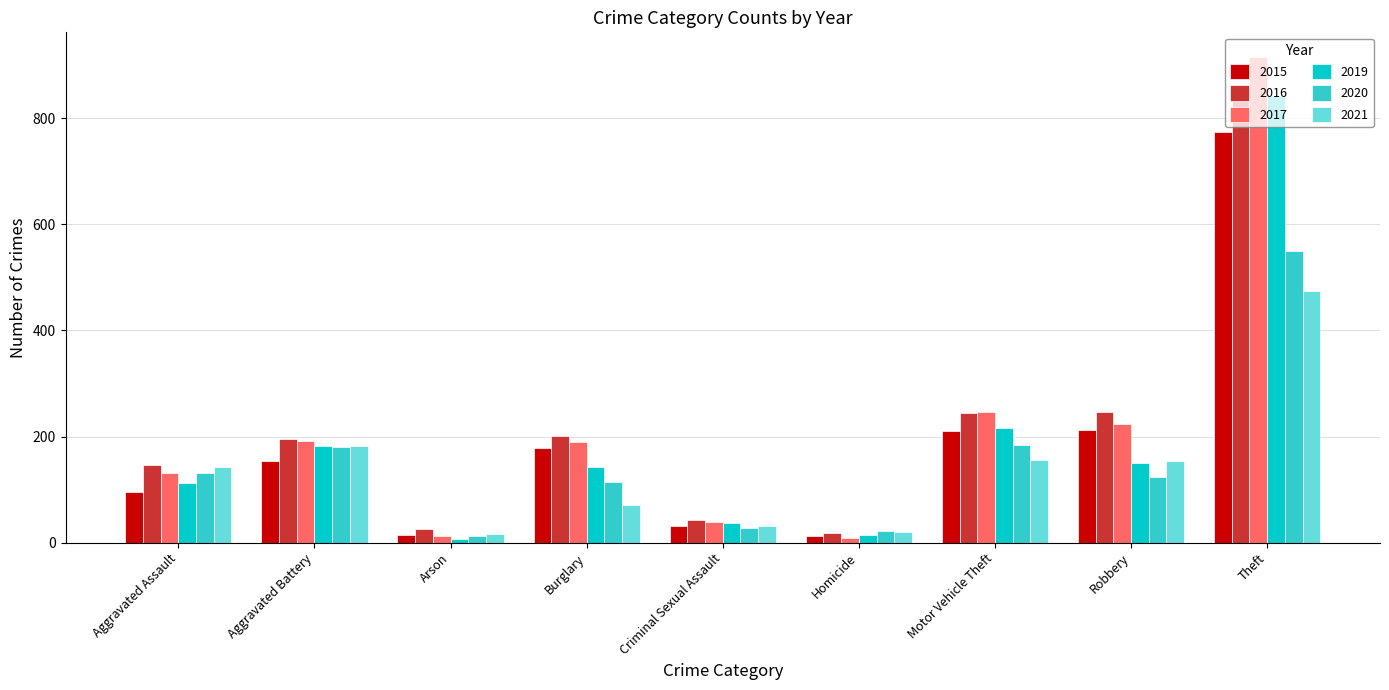

At how many categories does at least one series exceed 112?

6